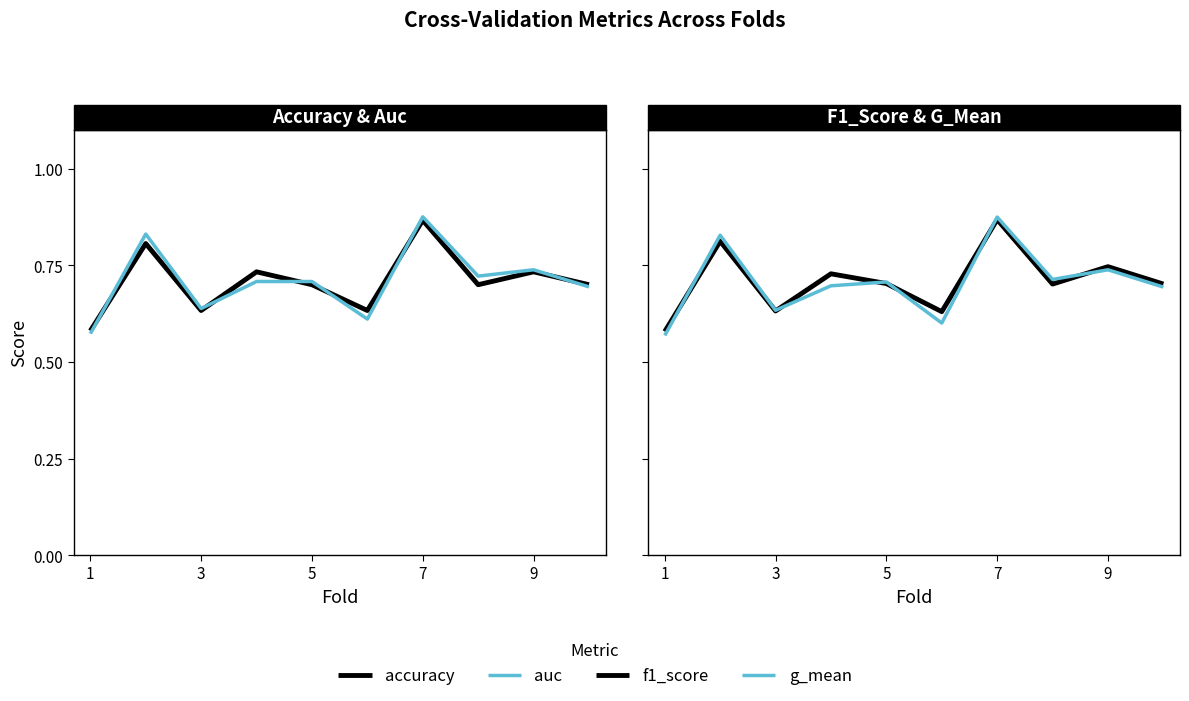

Which series has the largest total across all categories?

f1_score